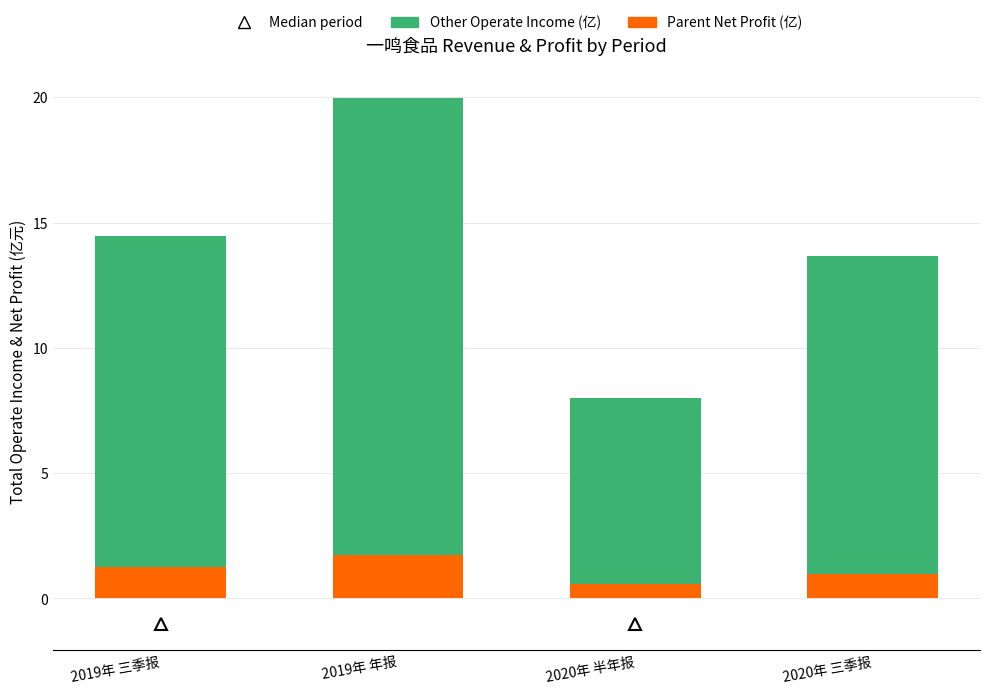

What is the total value across all series at 2020年 三季报?

13.7